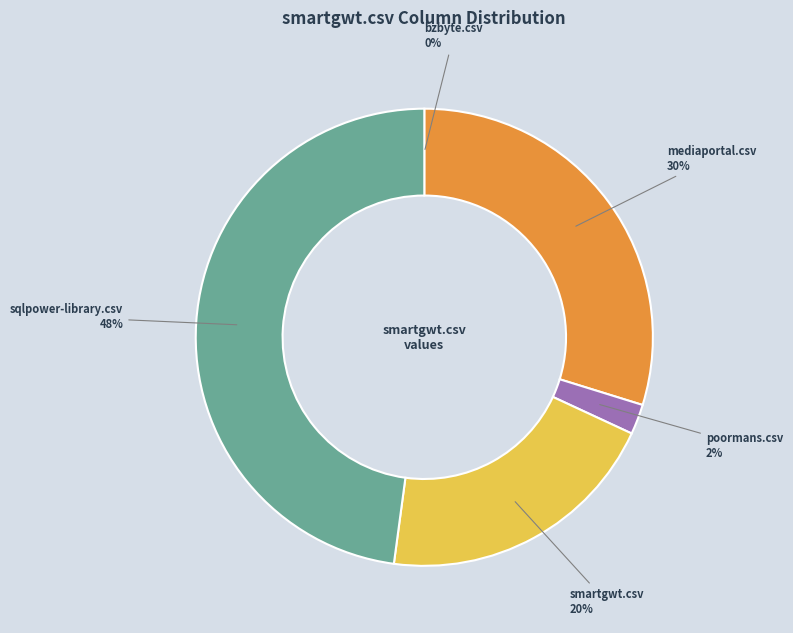

Is there a majority slice in this chart?

No